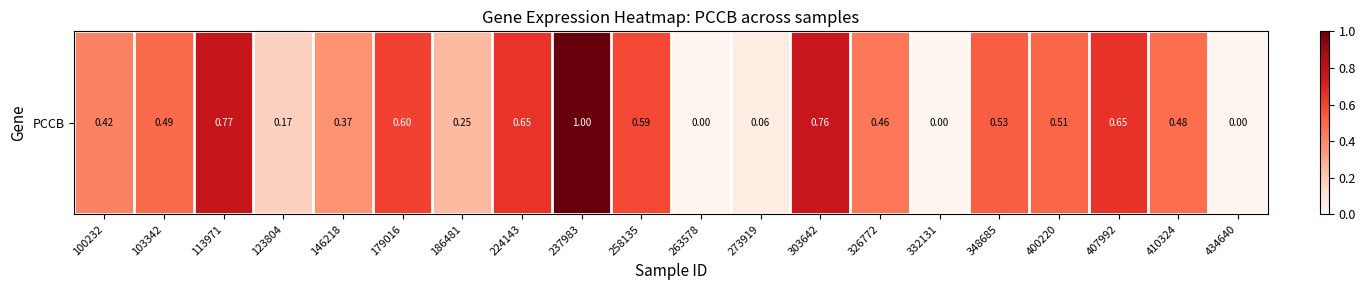

Reading right to left, extract all data points from this chart.

0.0	0.5	0.7	0.5	0.5	0.0	0.5	0.8	0.1	0.0	0.6	1.0	0.6	0.3	0.6	0.4	0.2	0.8	0.5	0.4